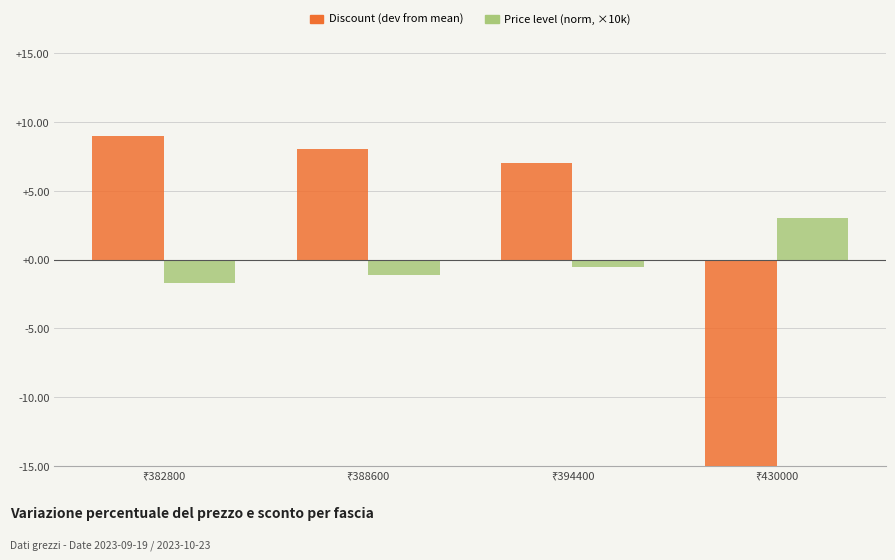

What are all the series names shown in the legend?

Discount (dev from mean), Price level (norm, ×10k)